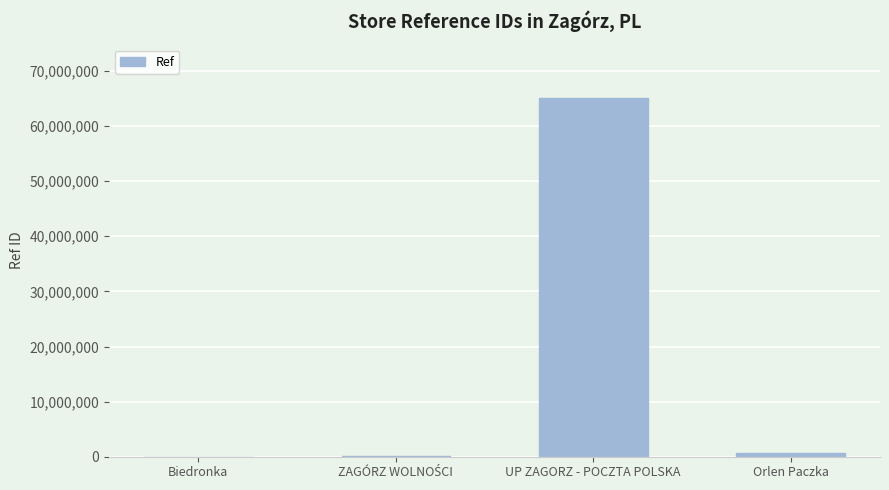

What is the greatest value displayed?

65065365